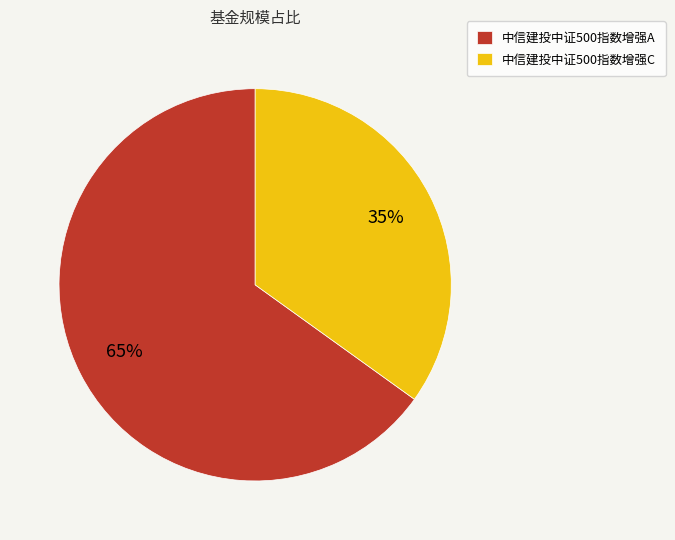

Does 中信建投中证500指数增强A represent more than half of the total?

Yes